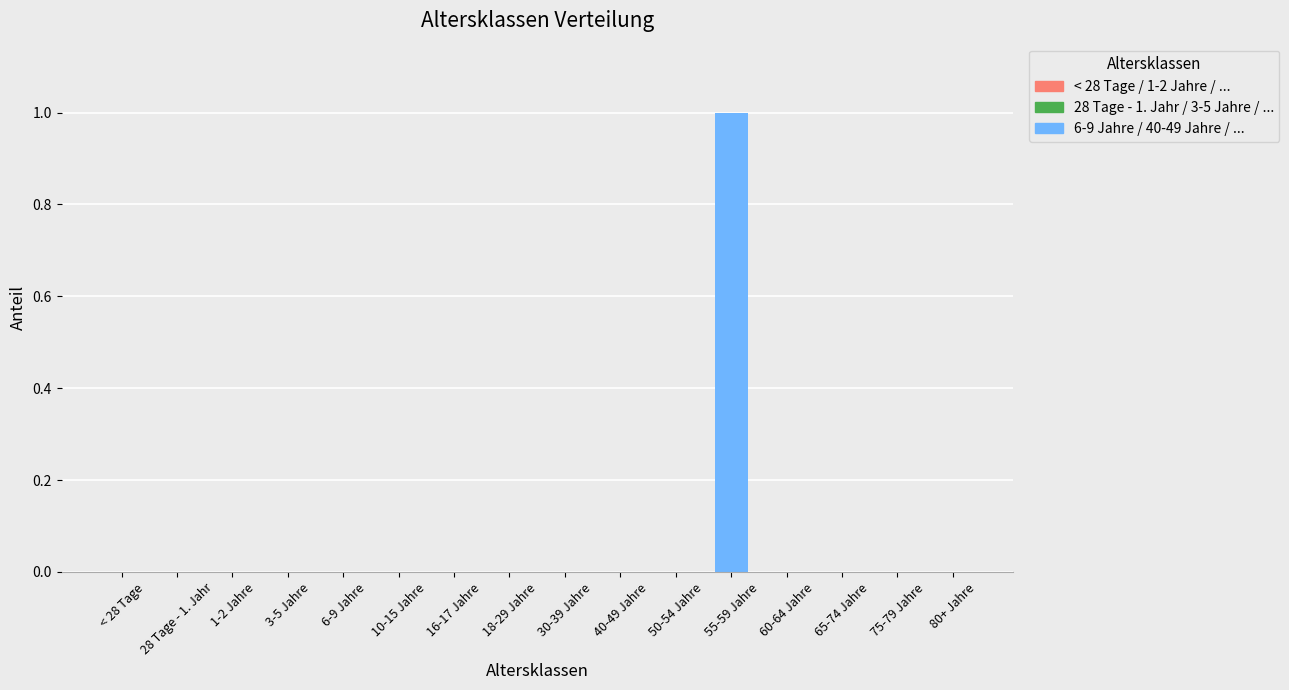

Read the value at 55-59 Jahre.

1